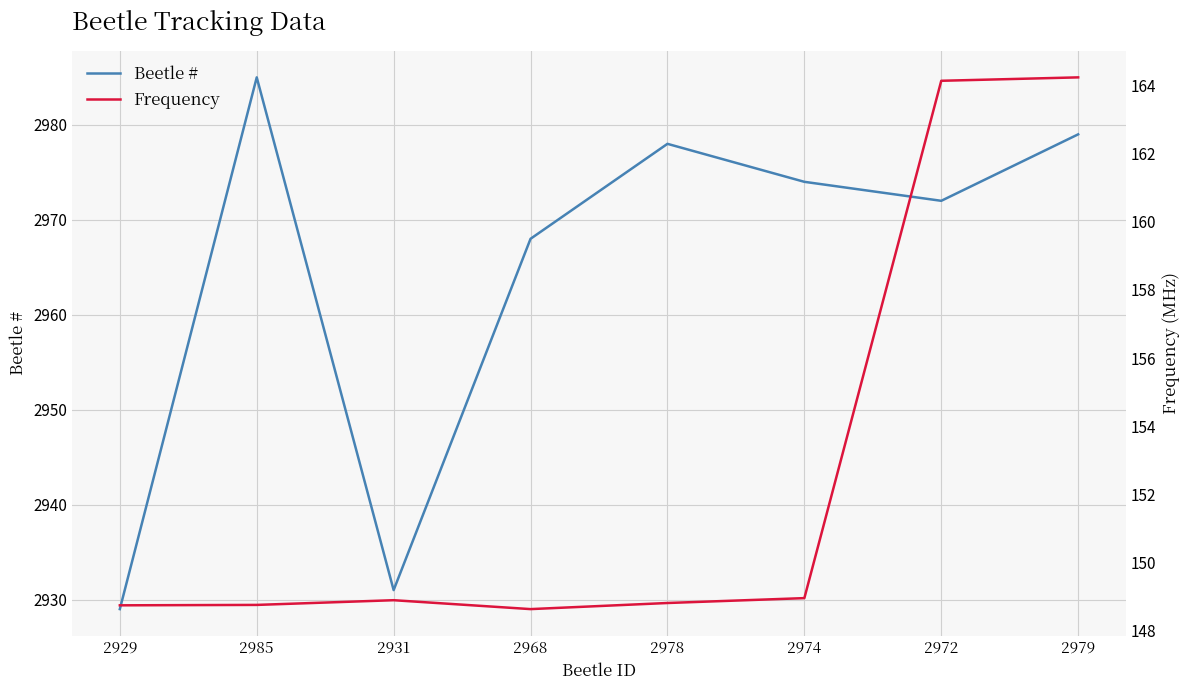

Count the number of data series in this chart.

2